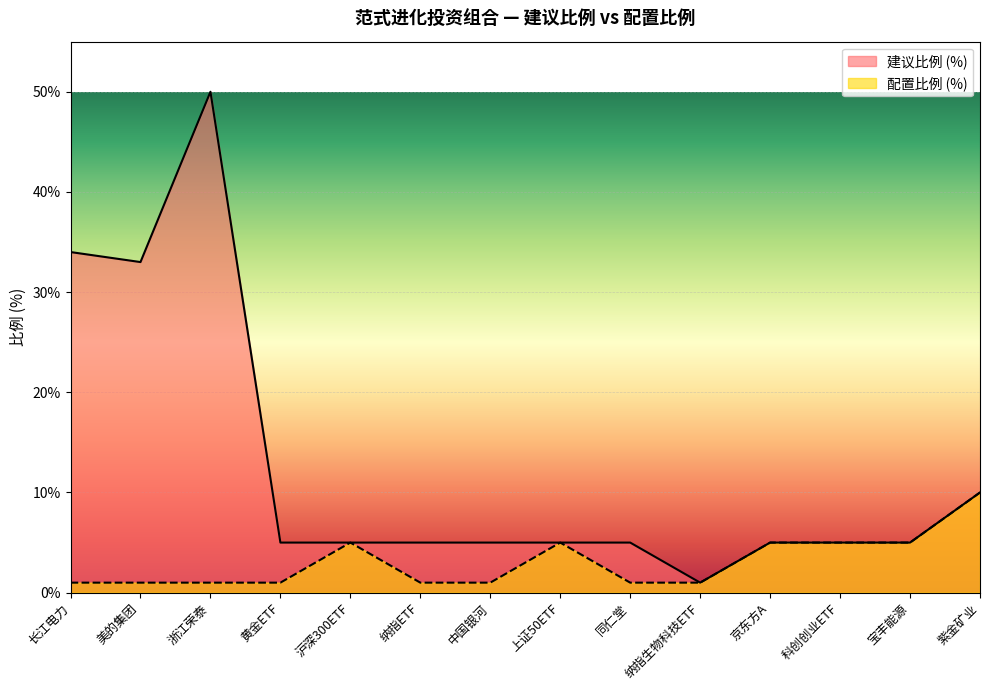

What is the total value across all series at 宝丰能源?

10